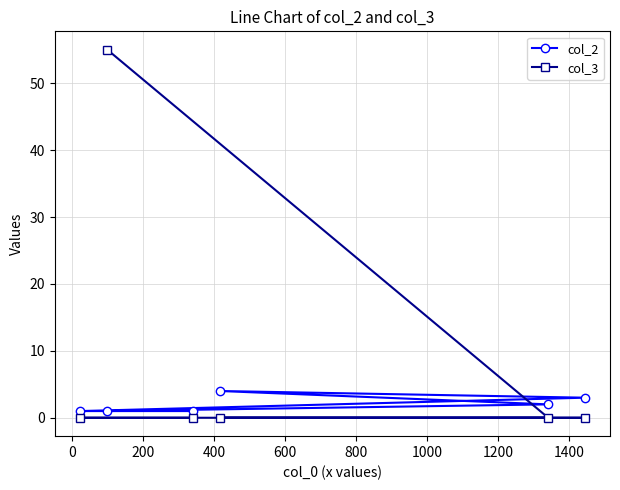

Which series has the widest spread of values?

col_3